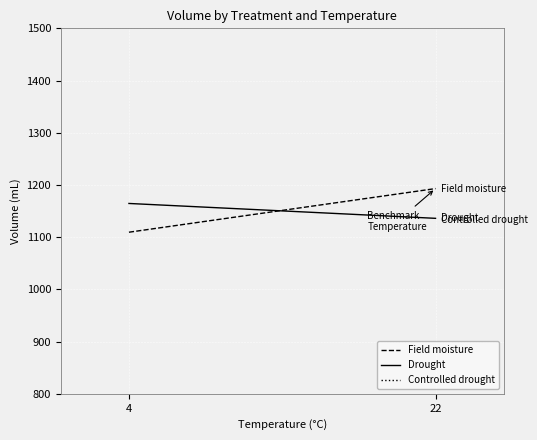

How many lines are shown in the chart?

3